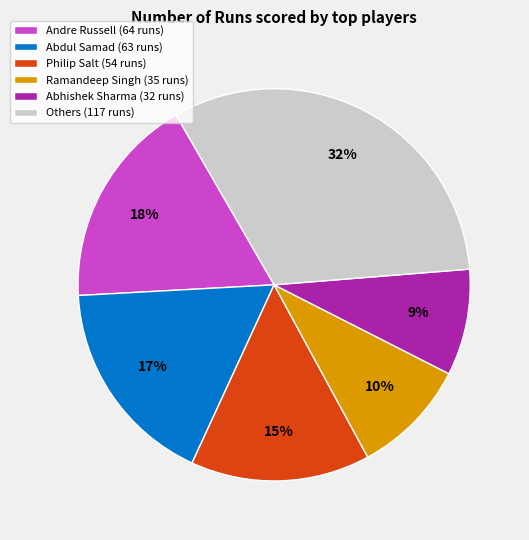

Which slice is the smallest?

Abhishek Sharma (32 runs)